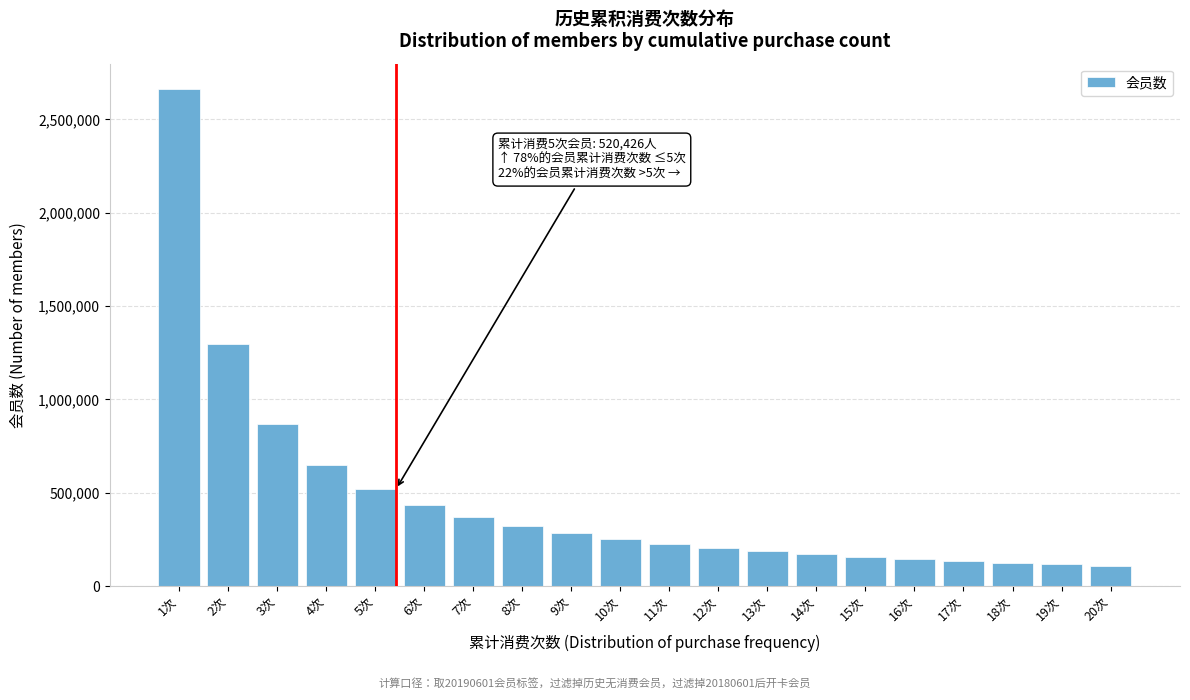

Where is the data nearest to the value 1386227?

2次